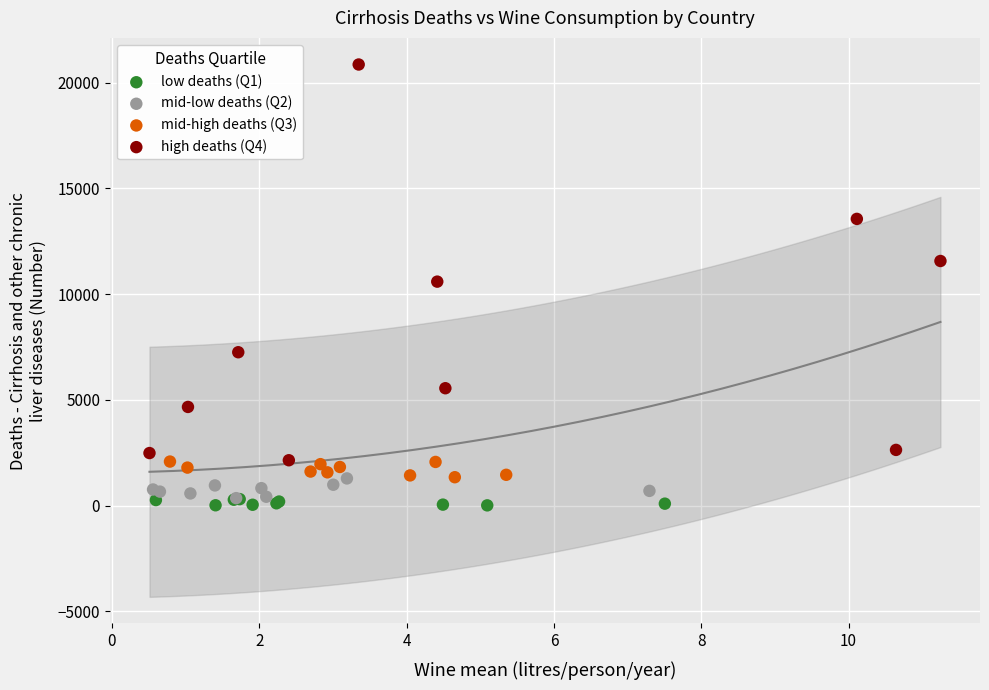

Which series contains the highest Y value?

high deaths (Q4)